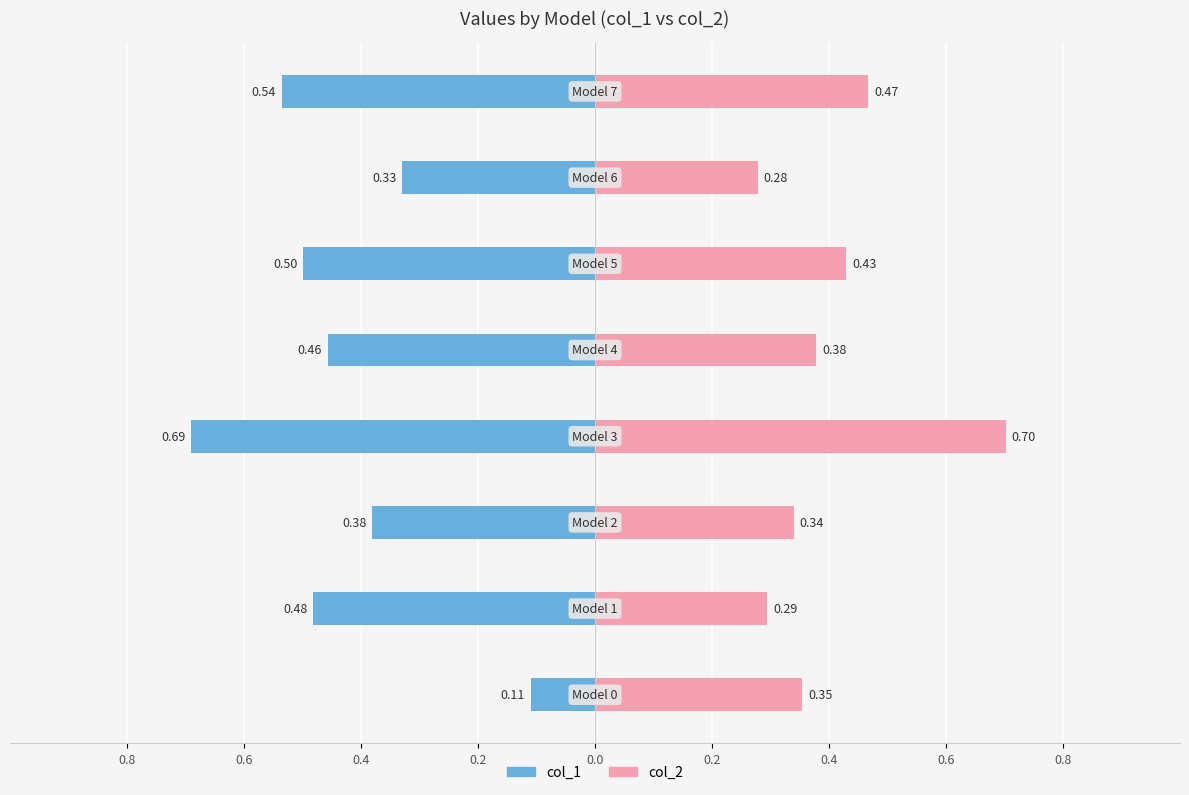

What is the maximum value shown in the chart?

0.7